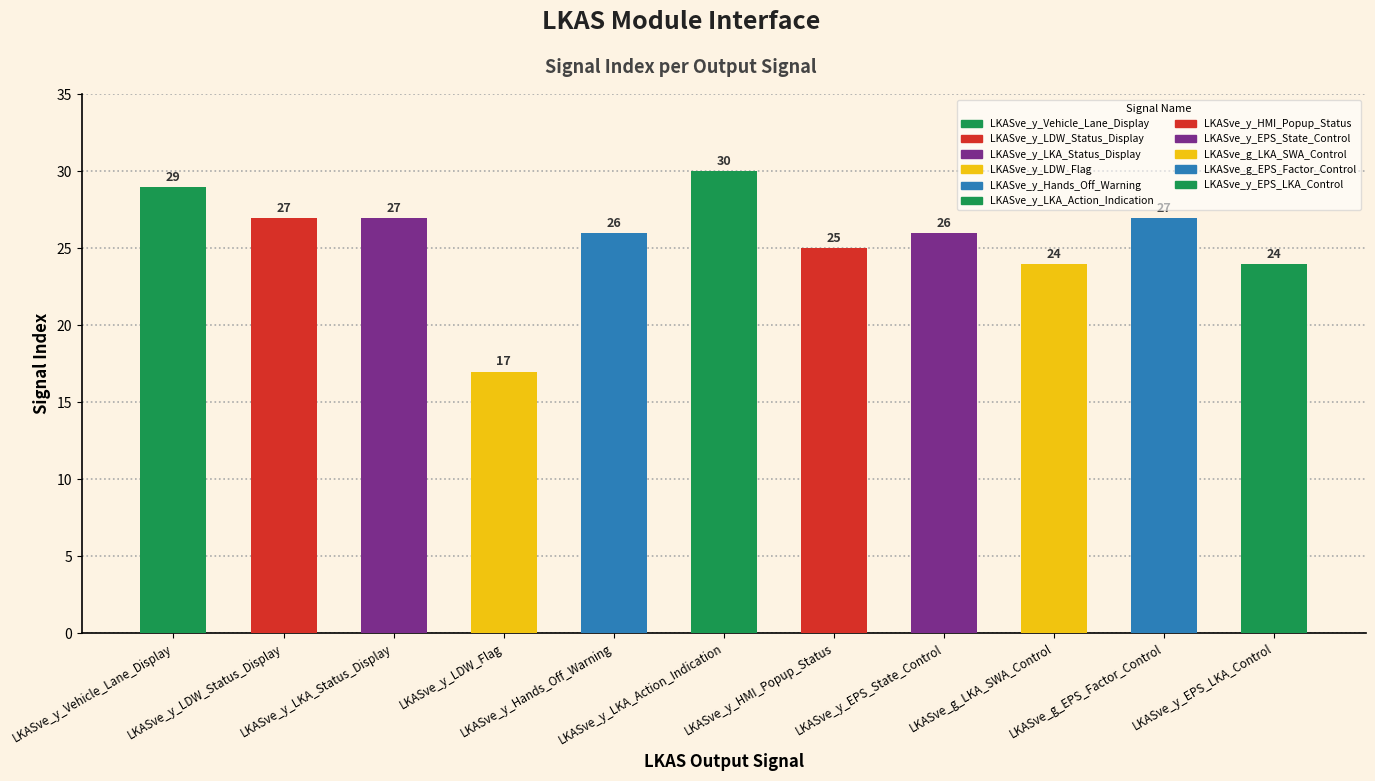

What value does the data have at LKASve_y_Hands_Off_Warning, to the nearest 10?

30